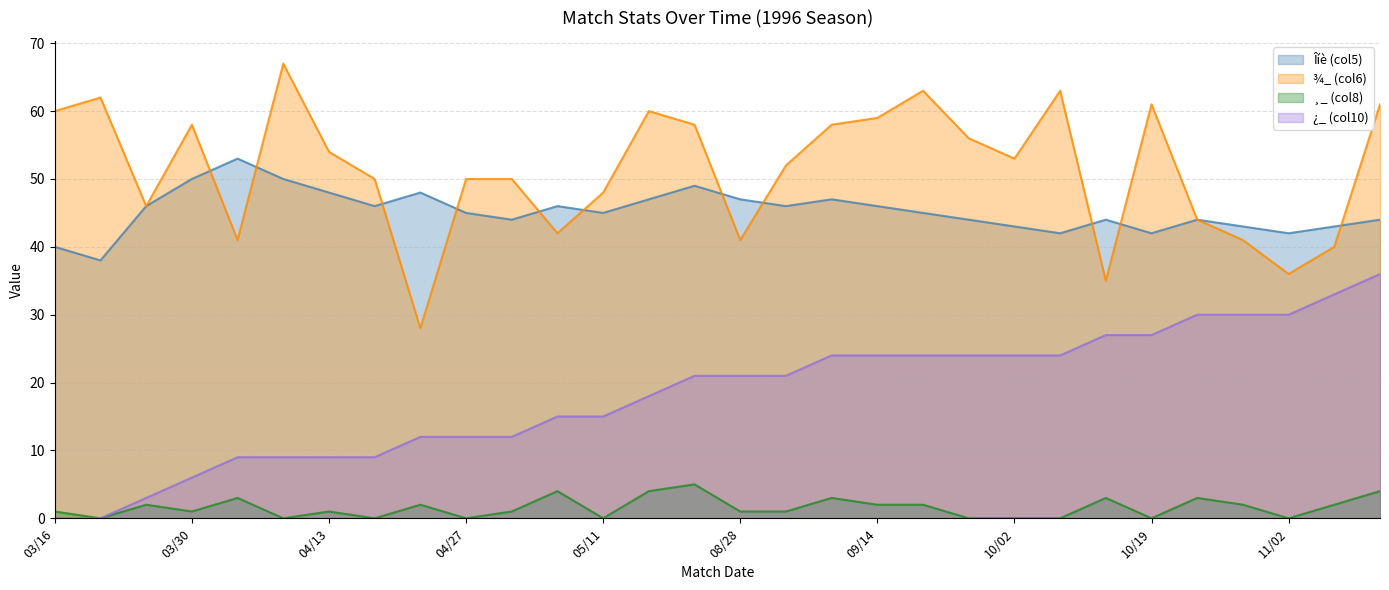

What is the difference between the highest and lowest values at 10/02?

53